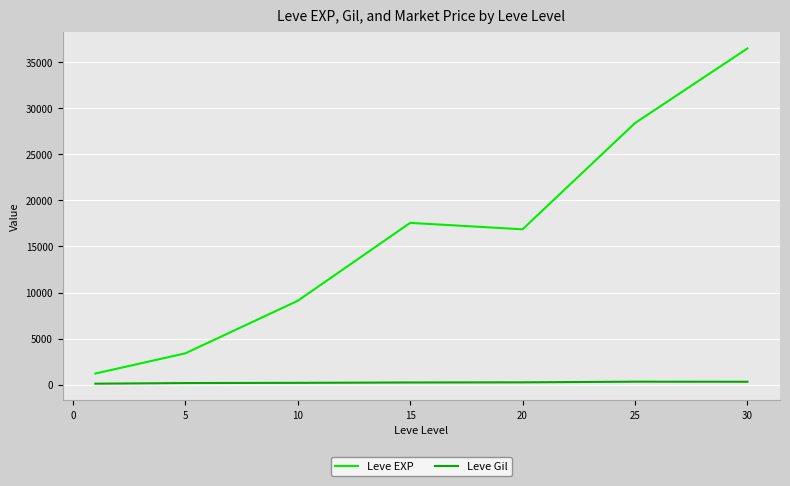

What is the difference between the second highest and minimum values in the Leve EXP series?

27180.0